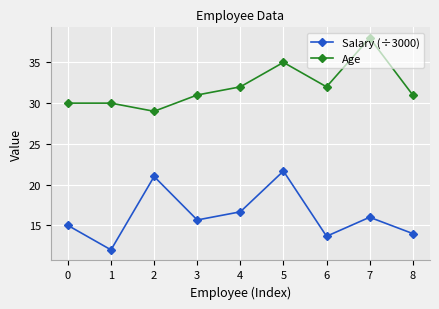

What is the highest value of the Salary (÷3000) series?

21.7